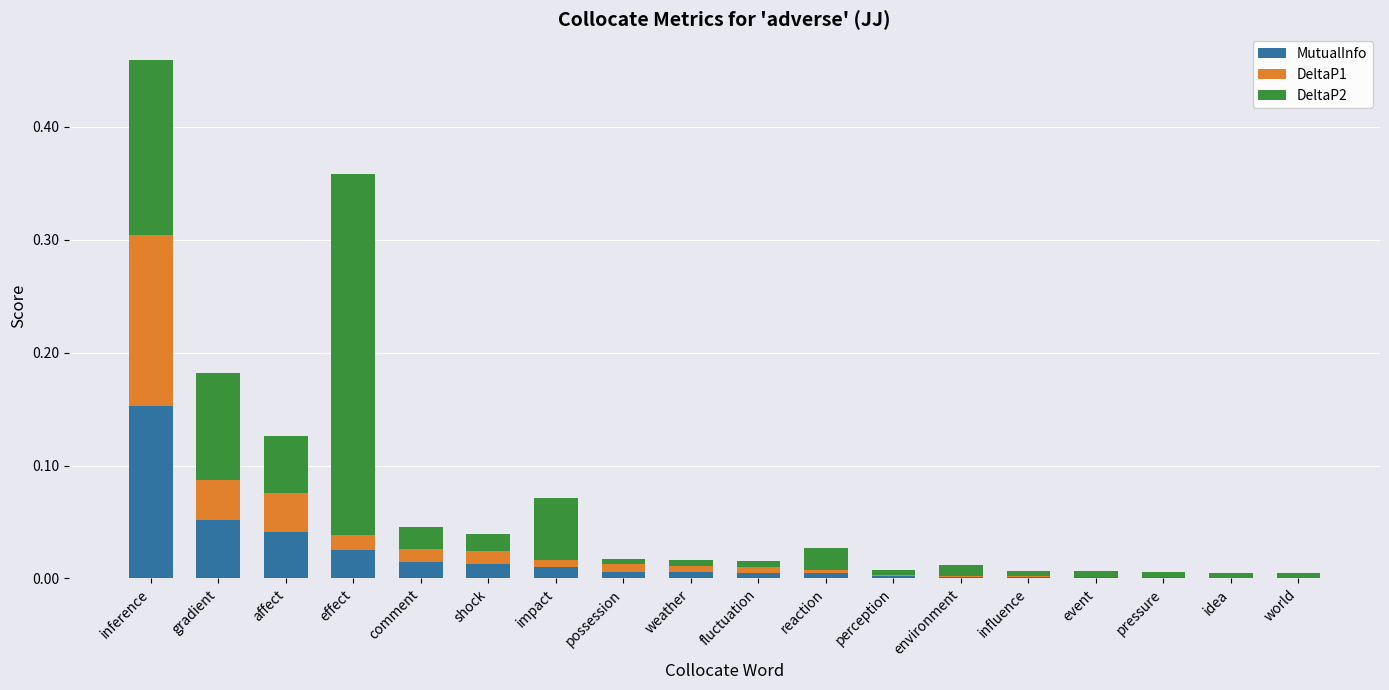

Which category has the highest value in the MutualInfo series?

inference